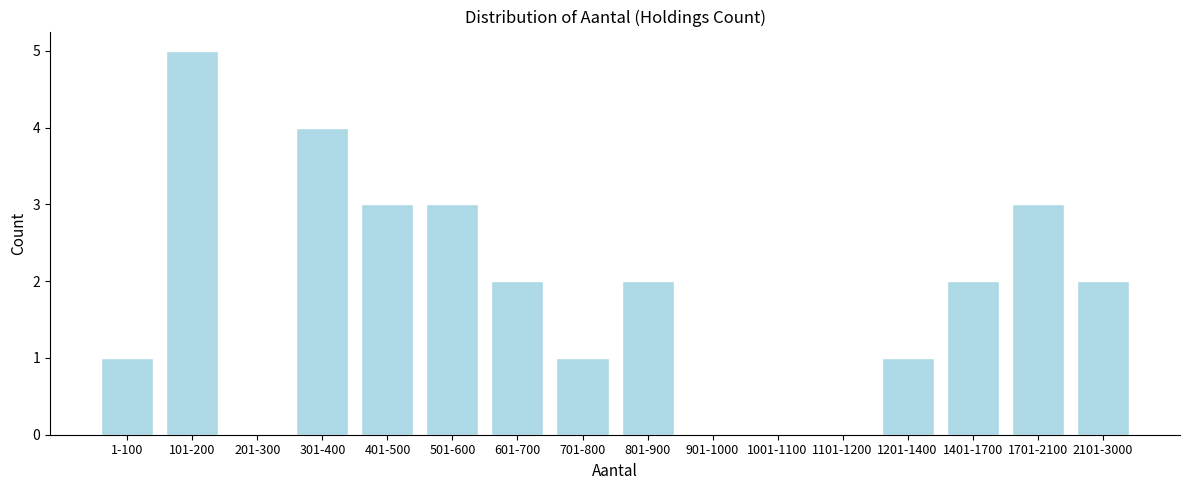

Reading right to left, extract all data points from this chart.

2101-3000=2	1701-2100=3	1401-1700=2	1201-1400=1	1101-1200=0	1001-1100=0	901-1000=0	801-900=2	701-800=1	601-700=2	501-600=3	401-500=3	301-400=4	201-300=0	101-200=5	1-100=1